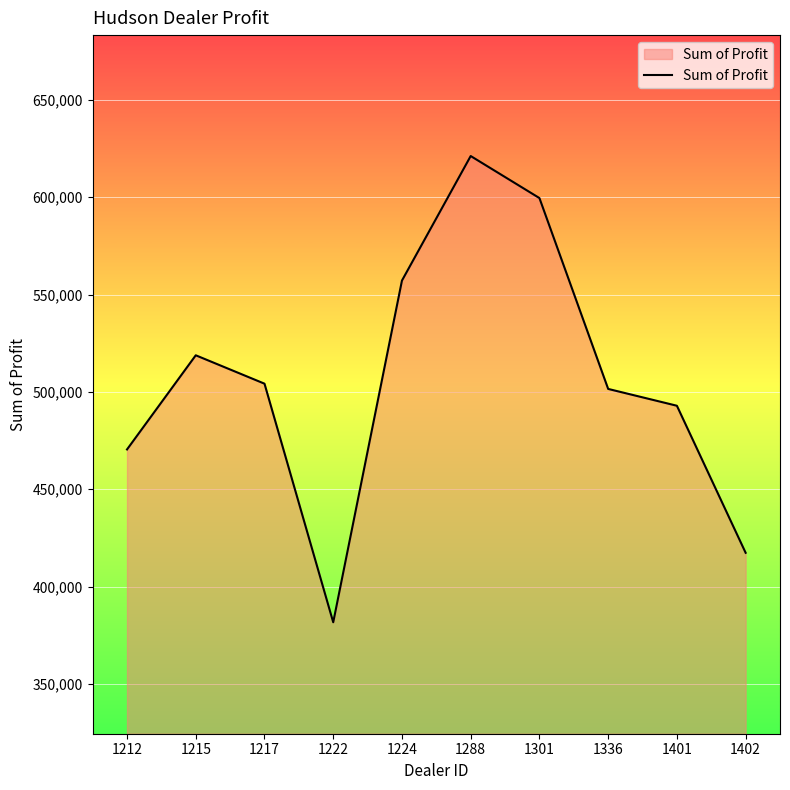

What is the difference between the maximum and minimum values?

239496.0